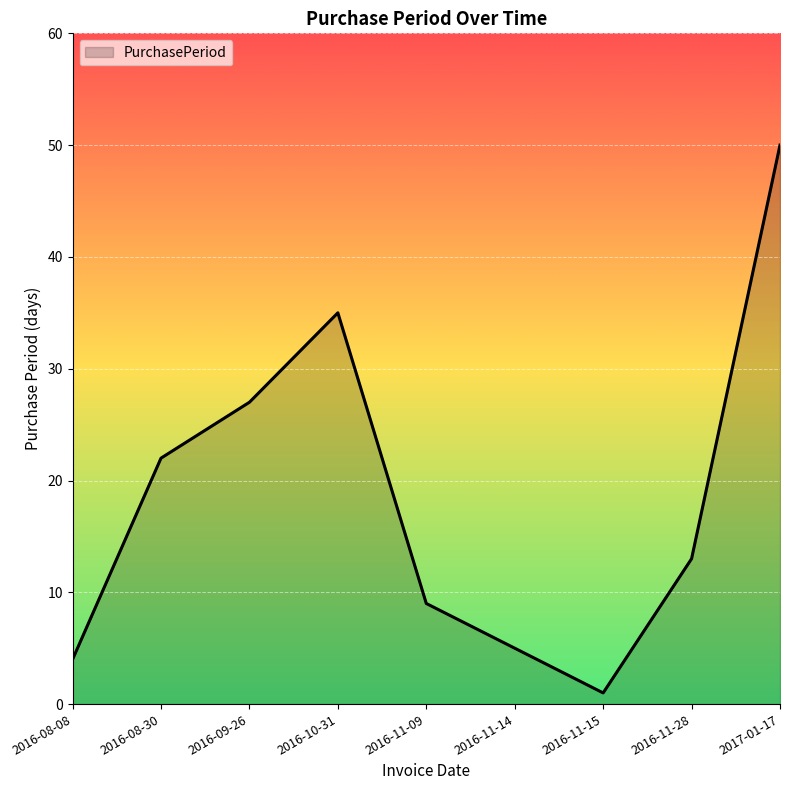

Does the chart have visible grid lines?

Yes